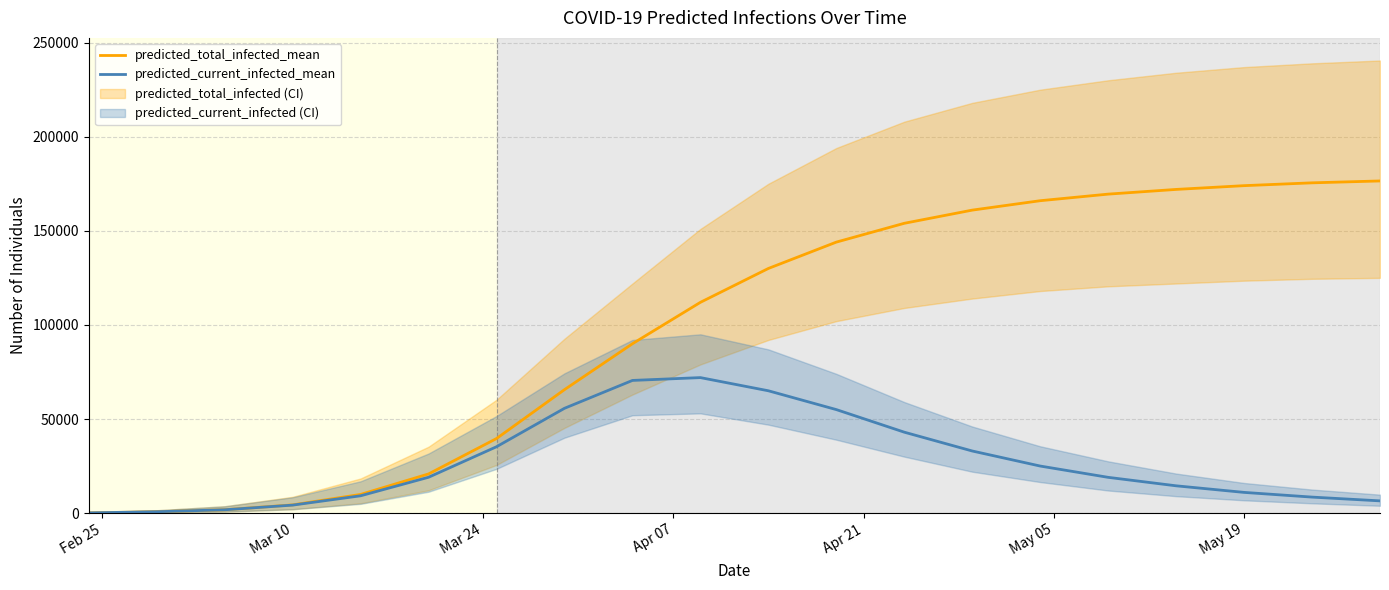

Reading left to right, what are all the values shown in this chart?

predicted_total_infected_mean: 120	721	1767	4362	9920	20815	39625	65607	90000	112000	130000	144000	154000	161000	166000	169500	172000	174000	175500	176500
predicted_current_infected_mean: 120	721	1767	4242	9198	19048	35263	55687	70500	72000	65000	55000	43000	33000	25000	19000	14500	11000	8500	6500